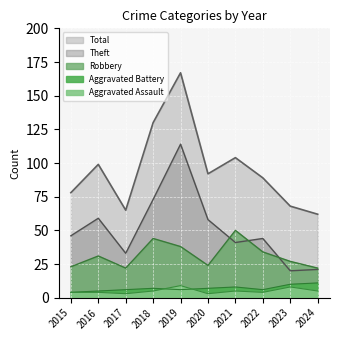

What is the value of the Total point at the 3rd from the left?

65